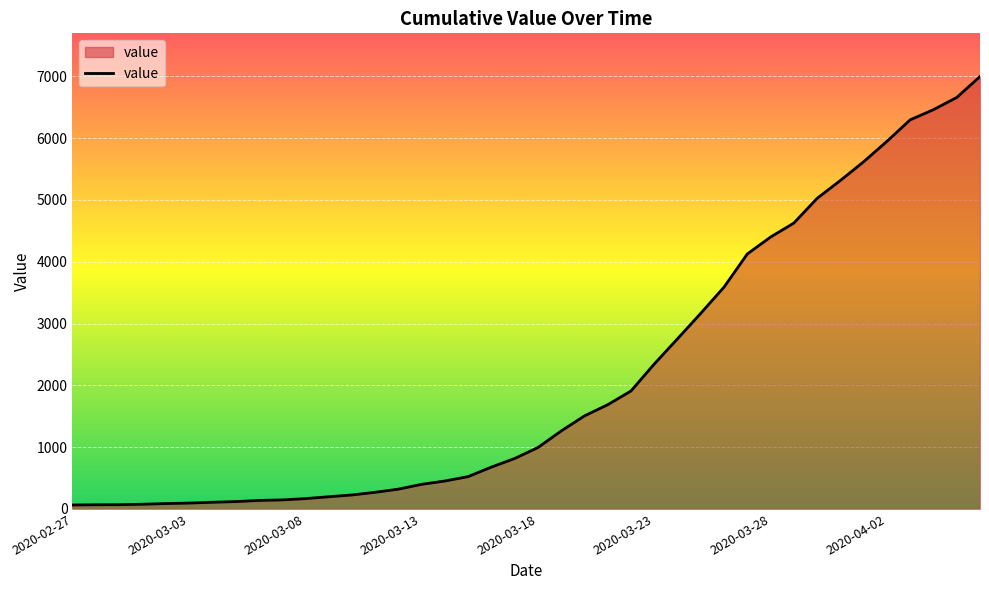

What is the maximum value shown in the chart?

6995